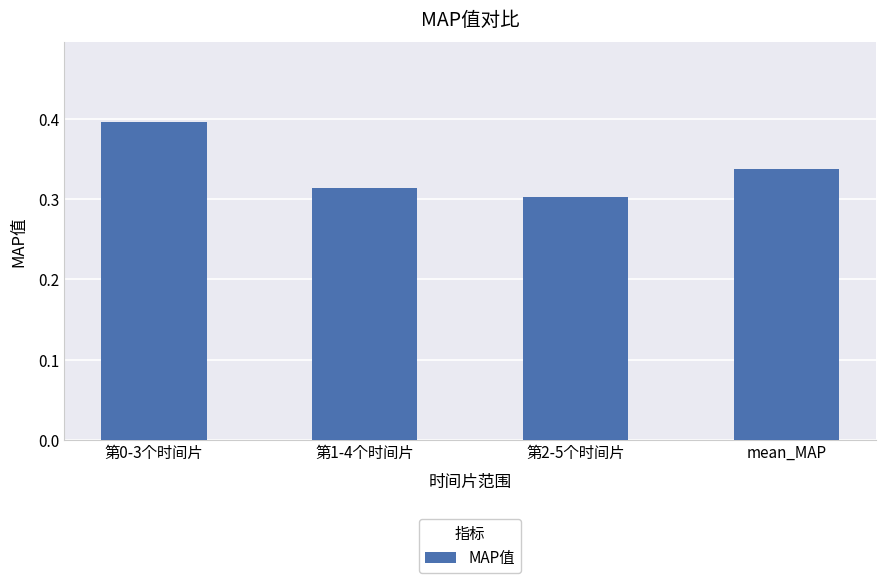

What is the greatest value displayed?

0.4